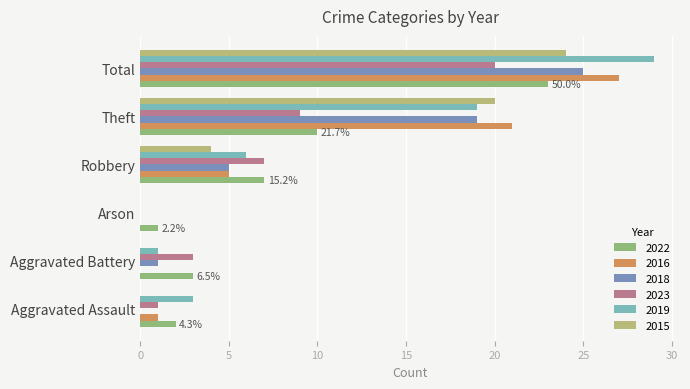

What is the total value across all series at Robbery?

34